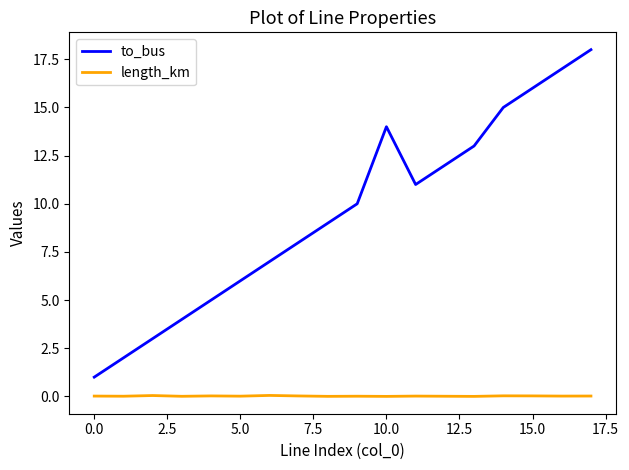

Which series has the widest spread of values?

to_bus